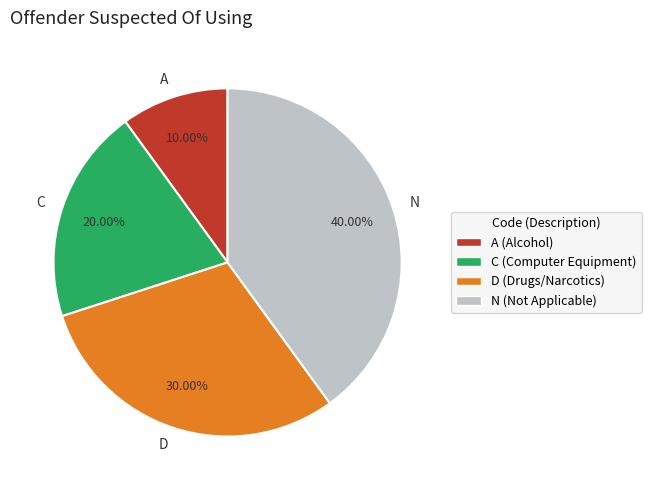

Which category has the biggest portion of the pie?

N